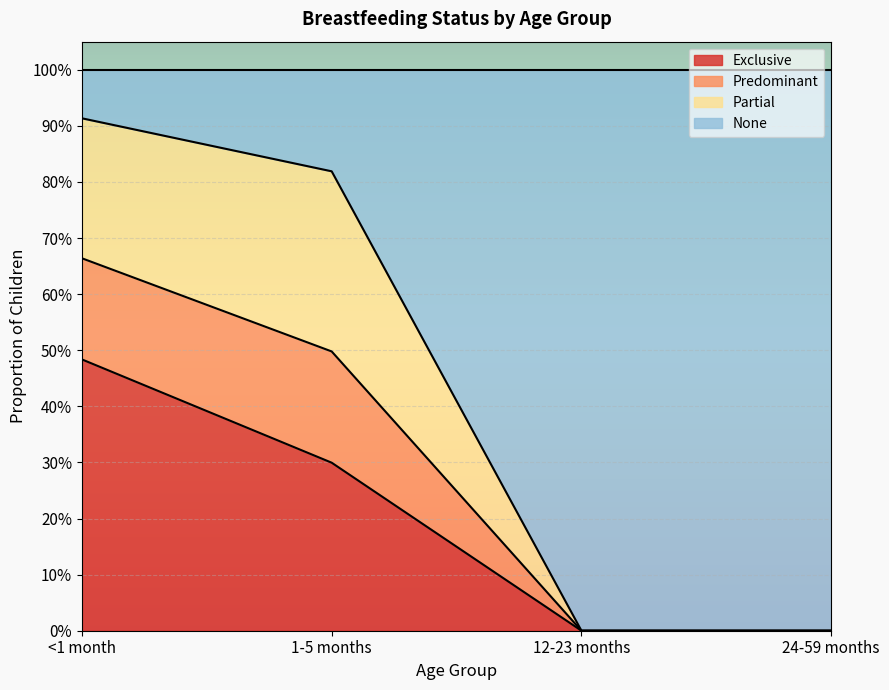

The value of Predominant at 12-23 months is 0.6. True or false?

False